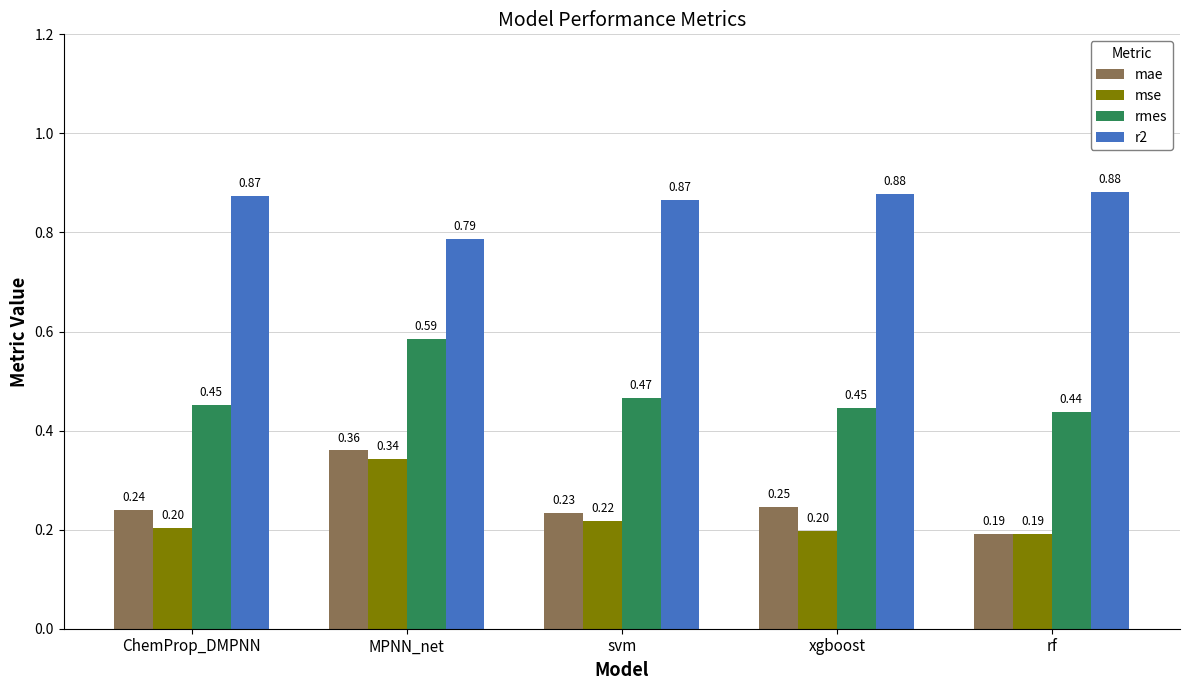

At which label does mae reach its minimum?

rf